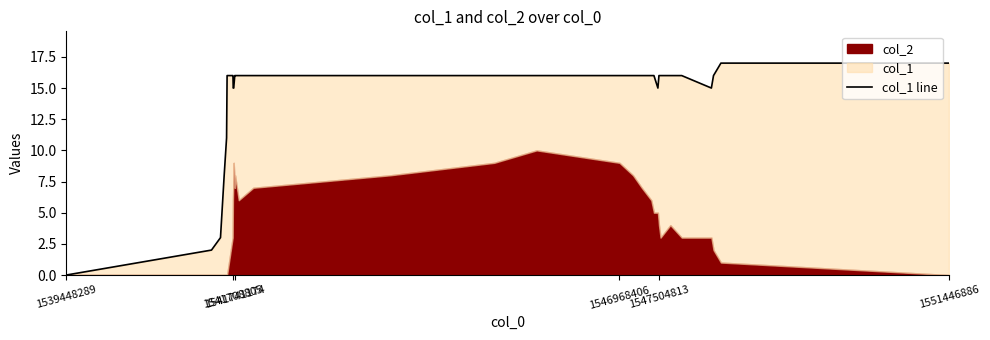

What is the sum of the values at 1541741174 and 1551446886?

33